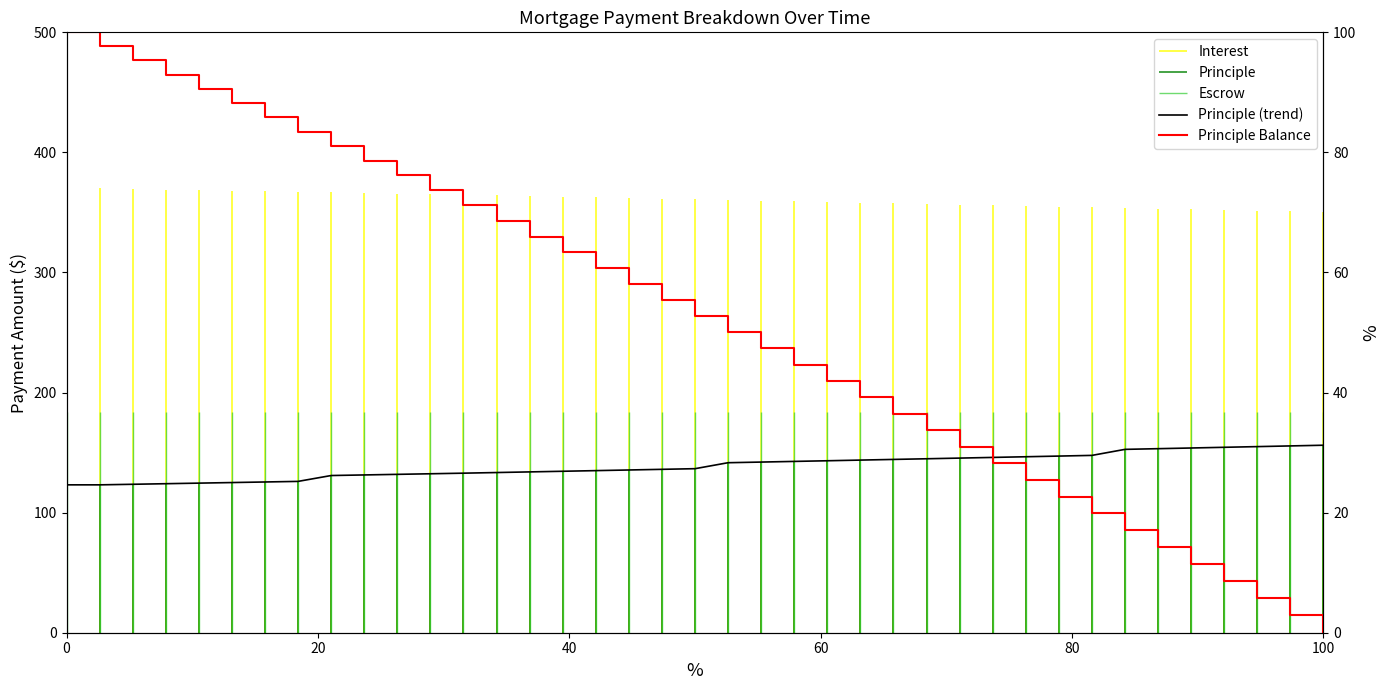

True or false: Principle Balance and Principle (trend) intersect in this chart.

False